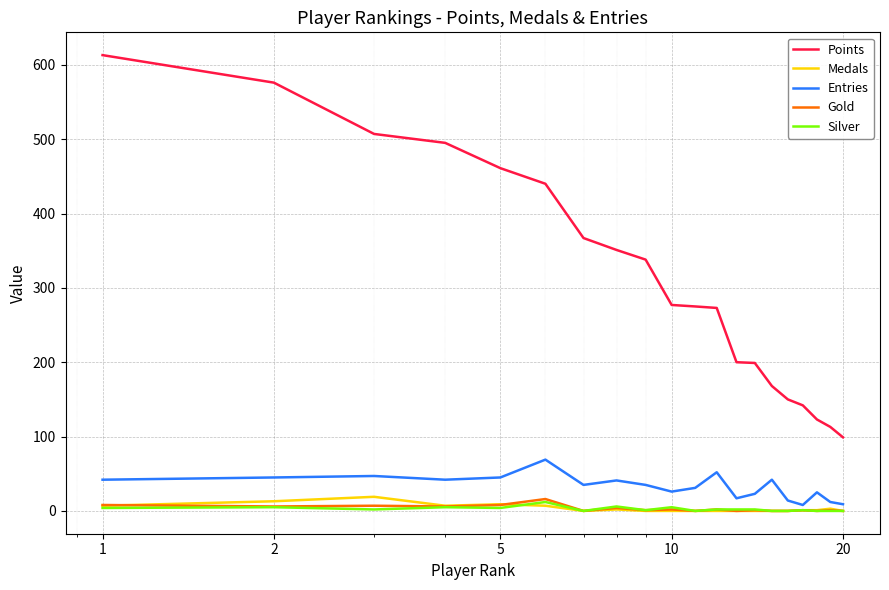

True or false: Points and Gold intersect in this chart.

False